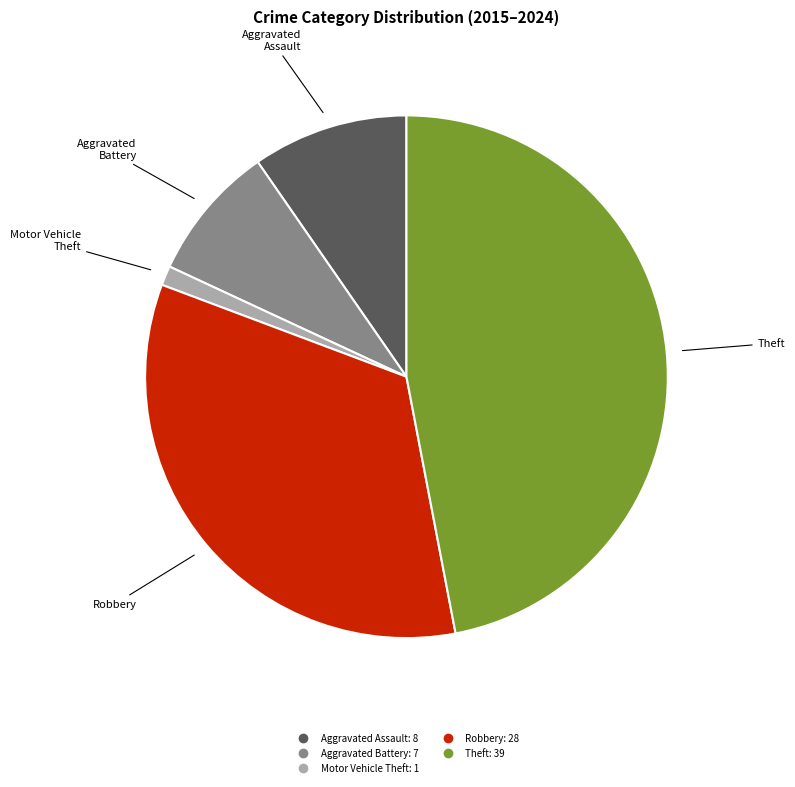

Is it true that Aggravated Battery is 8% of the pie?

True